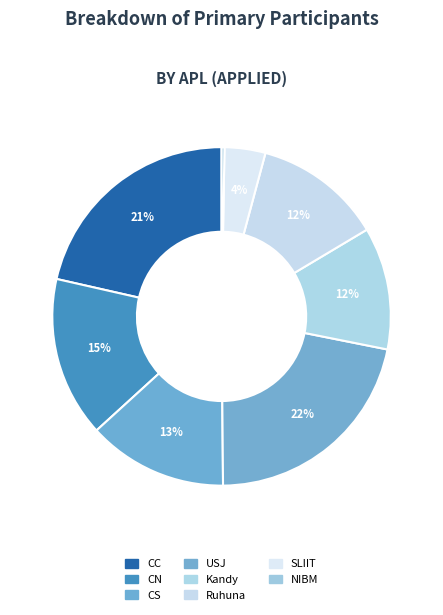

How many segments does this pie chart have?

8